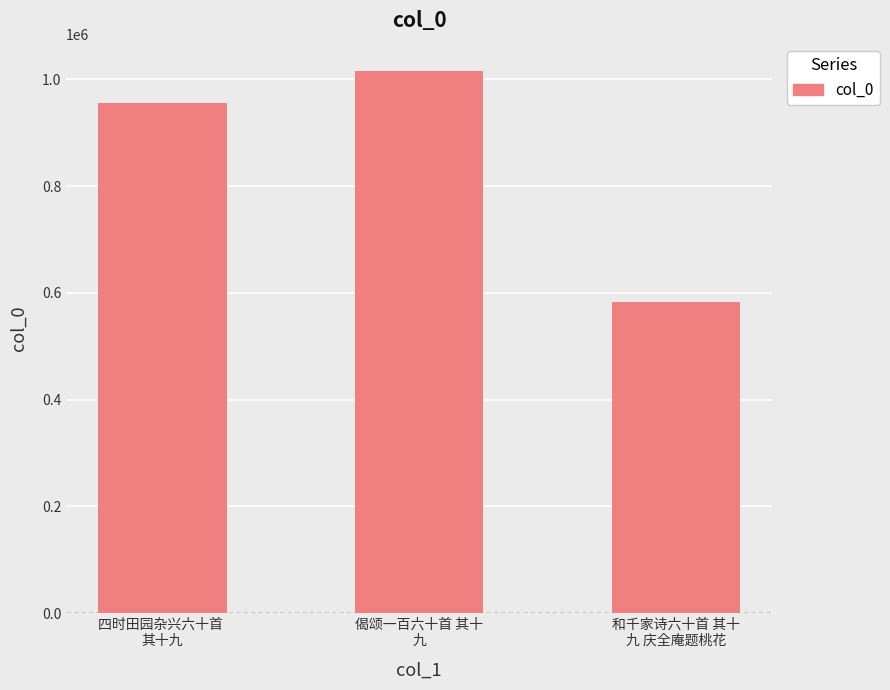

The value at 和千家诗六十首 其十
九 庆全庵题桃花 is 582793. True or false?

True